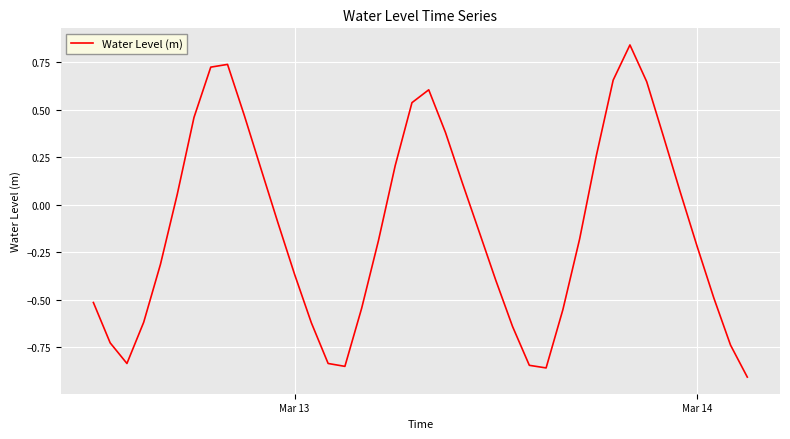

What is the difference between the maximum and minimum values?

1.8